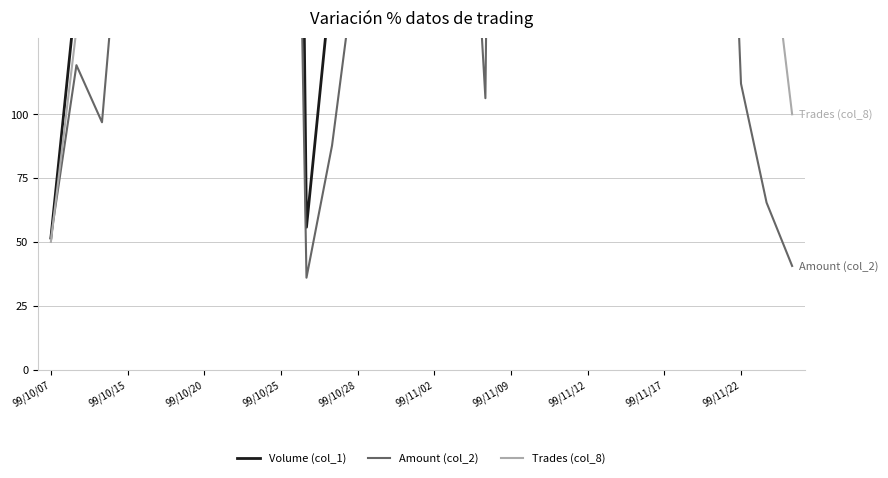

Is the value of Amount (col_2) at 99/10/15 greater than the value of Trades (col_8) at 99/11/12?

No